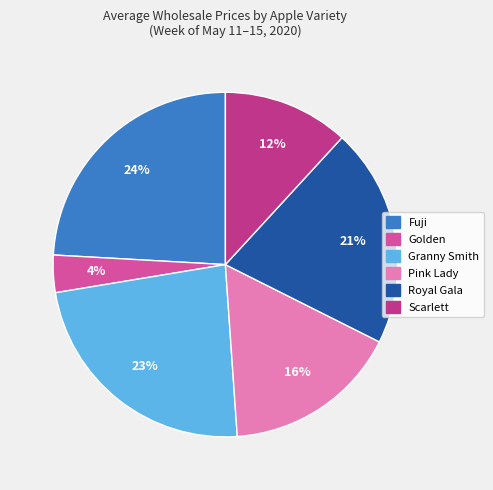

Is there a majority slice in this chart?

No